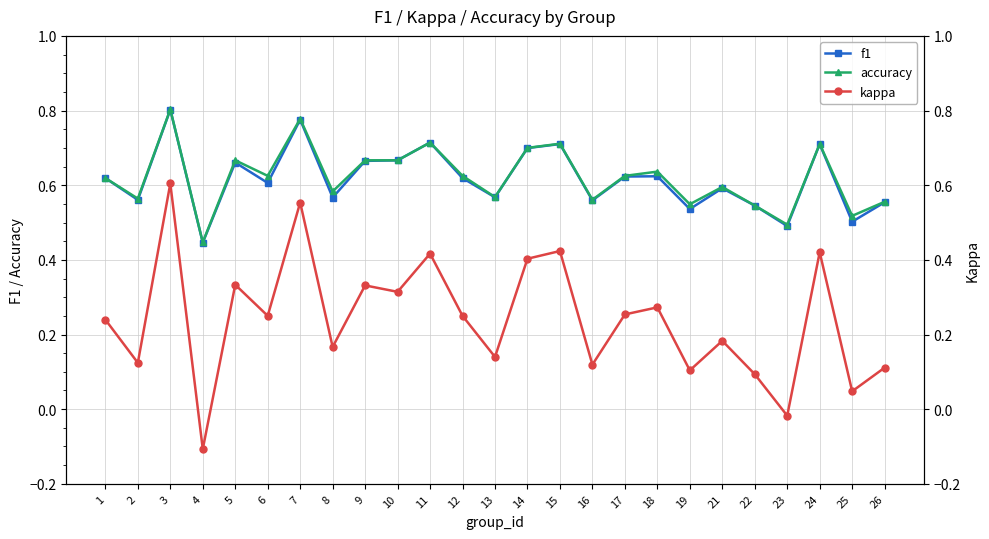

Reading left to right, transcribe all the data shown in this chart.

f1: 0.6	0.6	0.8	0.4	0.7	0.6	0.8	0.6	0.7	0.7	0.7	0.6	0.6	0.7	0.7	0.6	0.6	0.6	0.5	0.6	0.5	0.5	0.7	0.5	0.6
accuracy: 0.6	0.6	0.8	0.4	0.7	0.6	0.8	0.6	0.7	0.7	0.7	0.6	0.6	0.7	0.7	0.6	0.6	0.6	0.5	0.6	0.5	0.5	0.7	0.5	0.6
kappa: 0.2	0.1	0.6	-0.1	0.3	0.2	0.6	0.2	0.3	0.3	0.4	0.2	0.1	0.4	0.4	0.1	0.3	0.3	0.1	0.2	0.1	-0.0	0.4	0.0	0.1